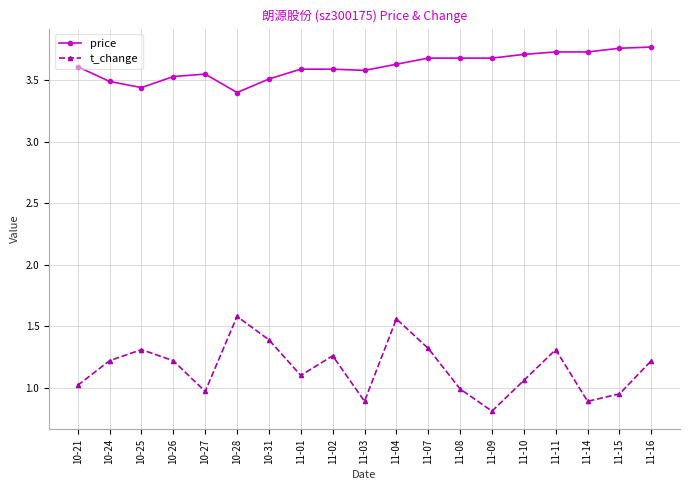

Which label corresponds to the smallest value in the chart?

11-09